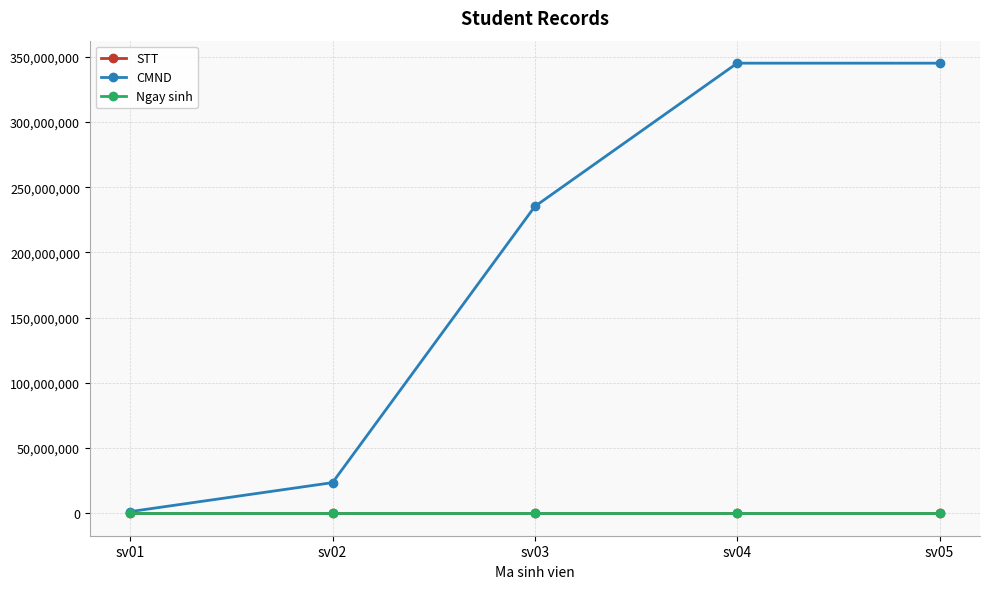

At how many categories does at least one series exceed 119732774?

3